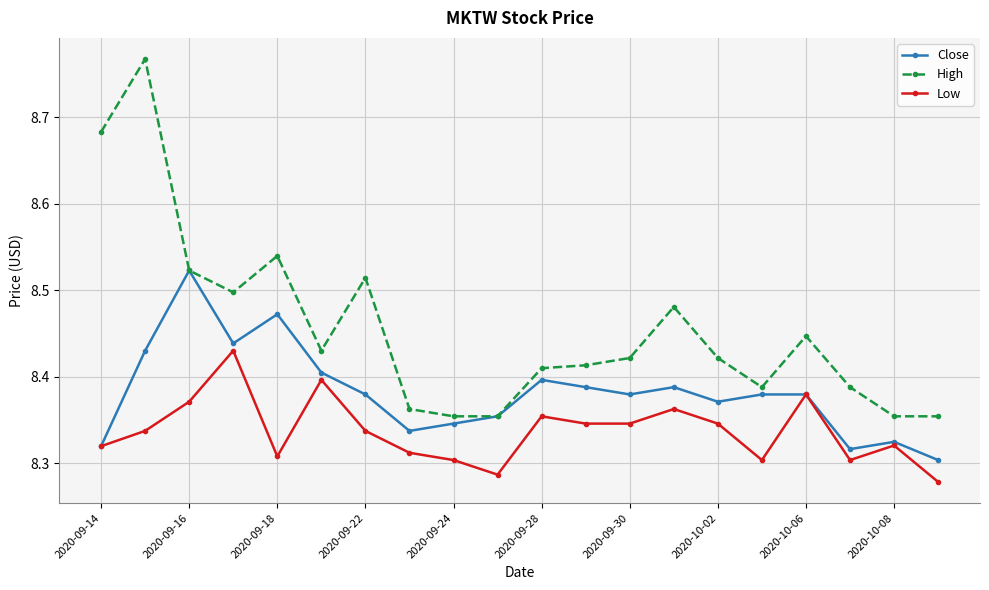

Which series has the largest total across all categories?

High